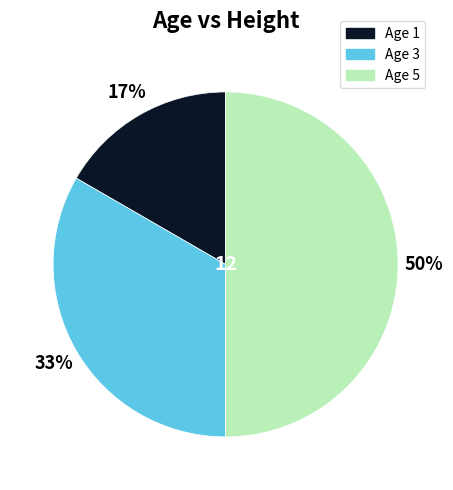

Which has a higher value, Age 3 or Age 5?

Age 5